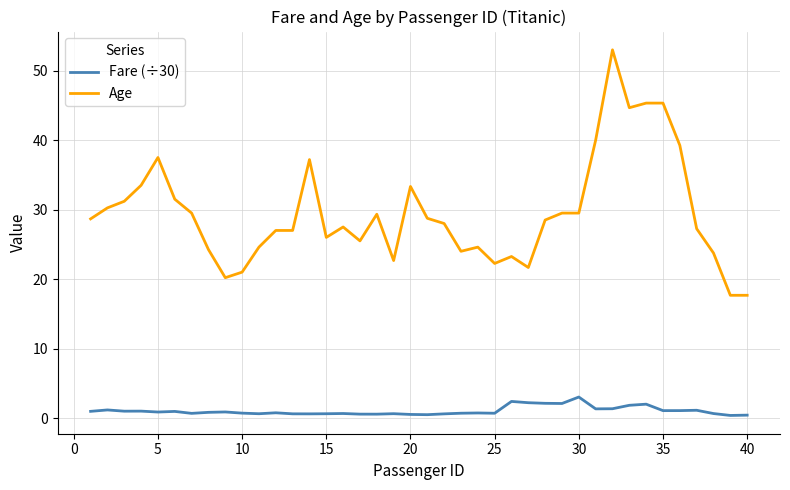

In Fare (÷30), how many points are higher than both neighbors (excluding endpoints)?

12